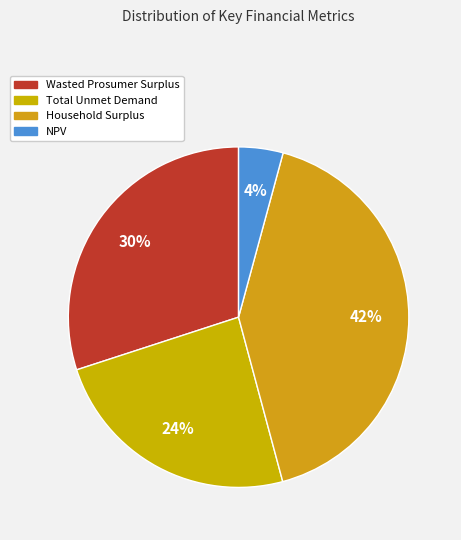

How many slices are in this pie chart?

4